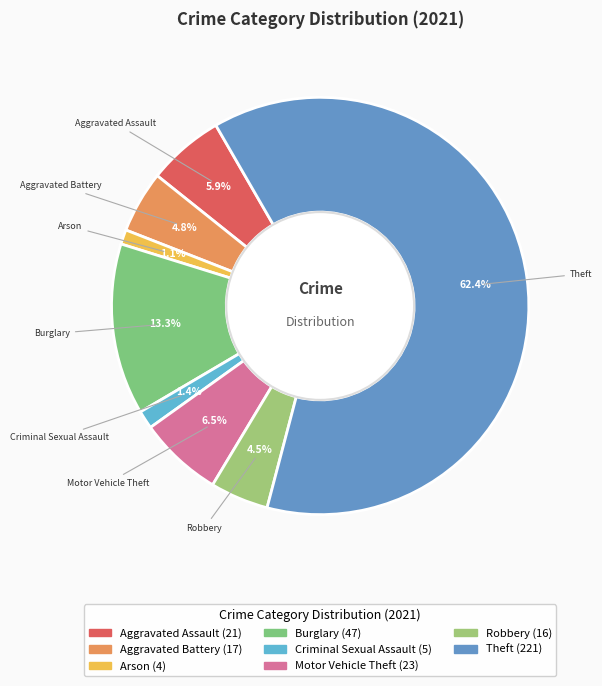

Does any single category account for the majority?

Yes